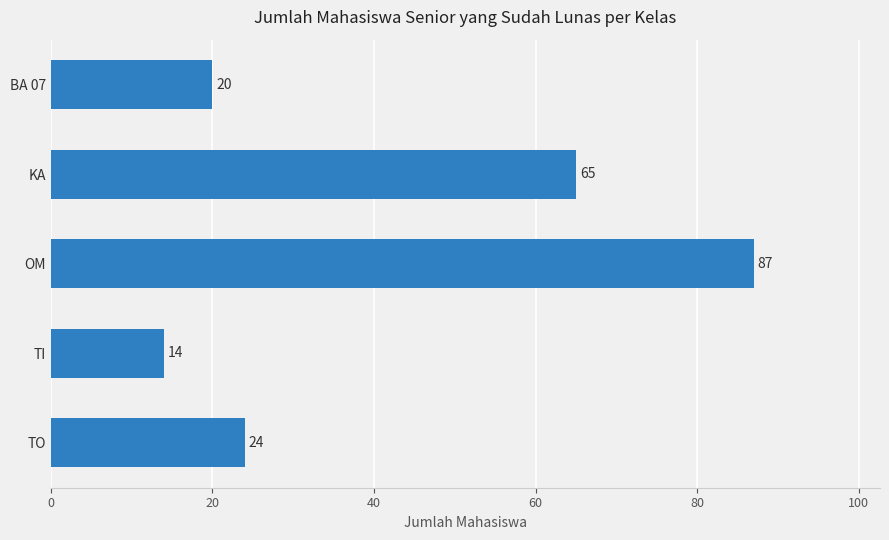

Reading top to bottom, list all the values displayed in this chart.

20	65	87	14	24